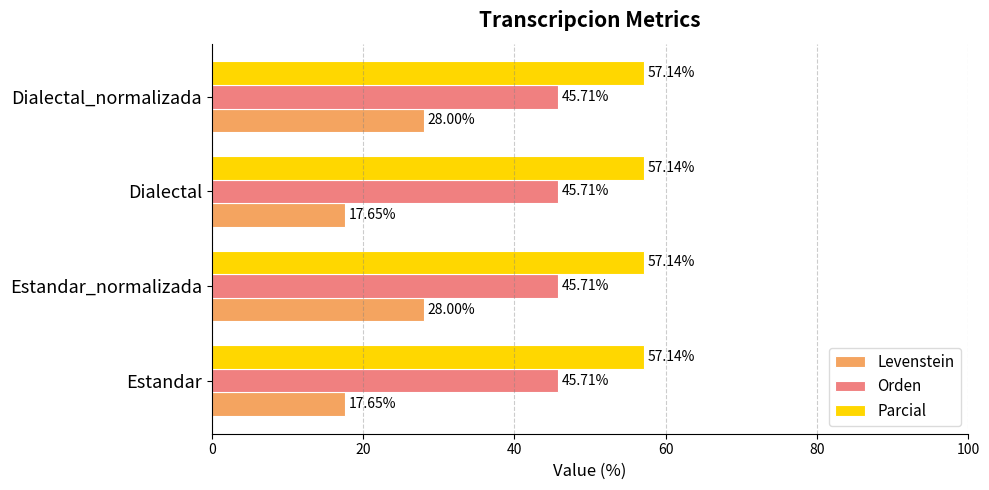

List the series in order of their peak value, lowest first.

Levenstein, Orden, Parcial